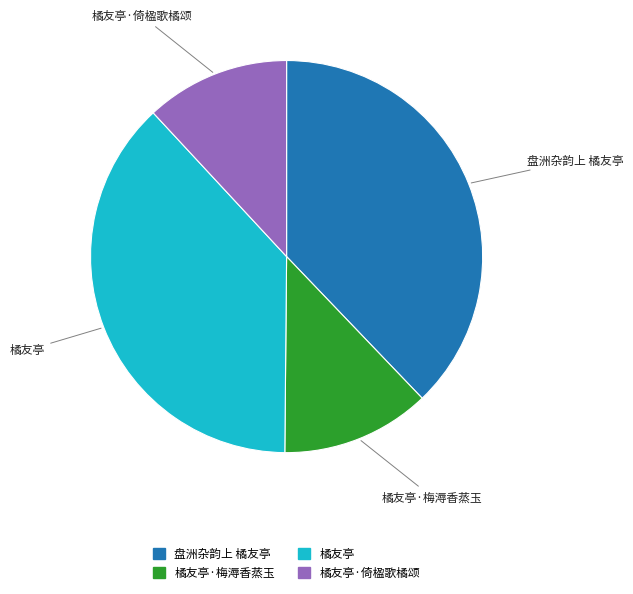

Is 盘洲杂韵上 橘友亭 the majority of the pie?

No